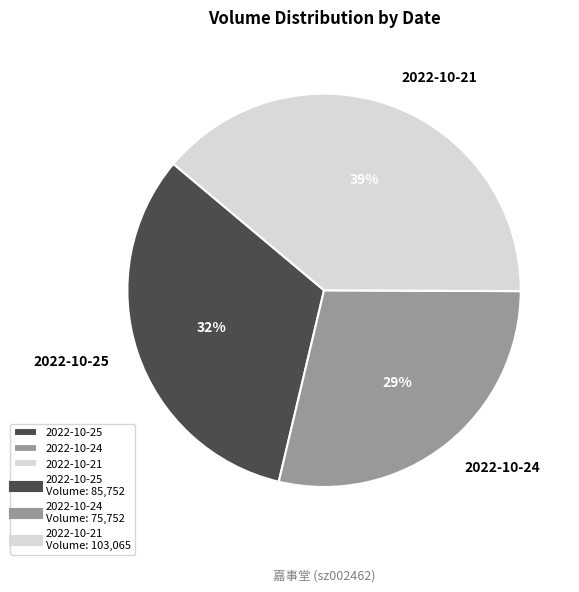

Which category has the smallest portion of the pie?

2022-10-24